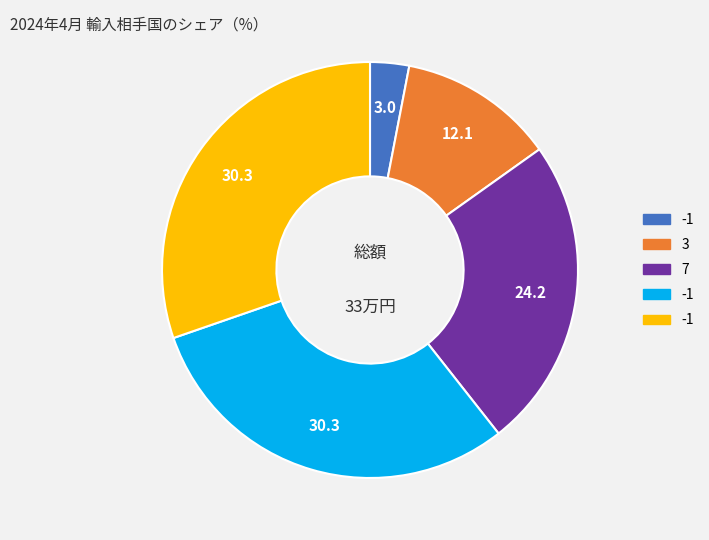

Is there a majority slice in this chart?

No